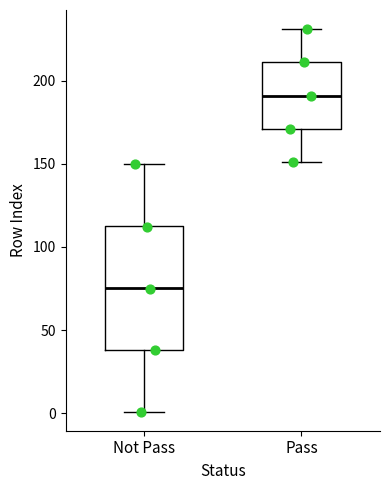

Where does the upper whisker of the box for Not Pass end on the y-axis? The values are not printed on the chart, so give them approximately, as read against the axis.

150